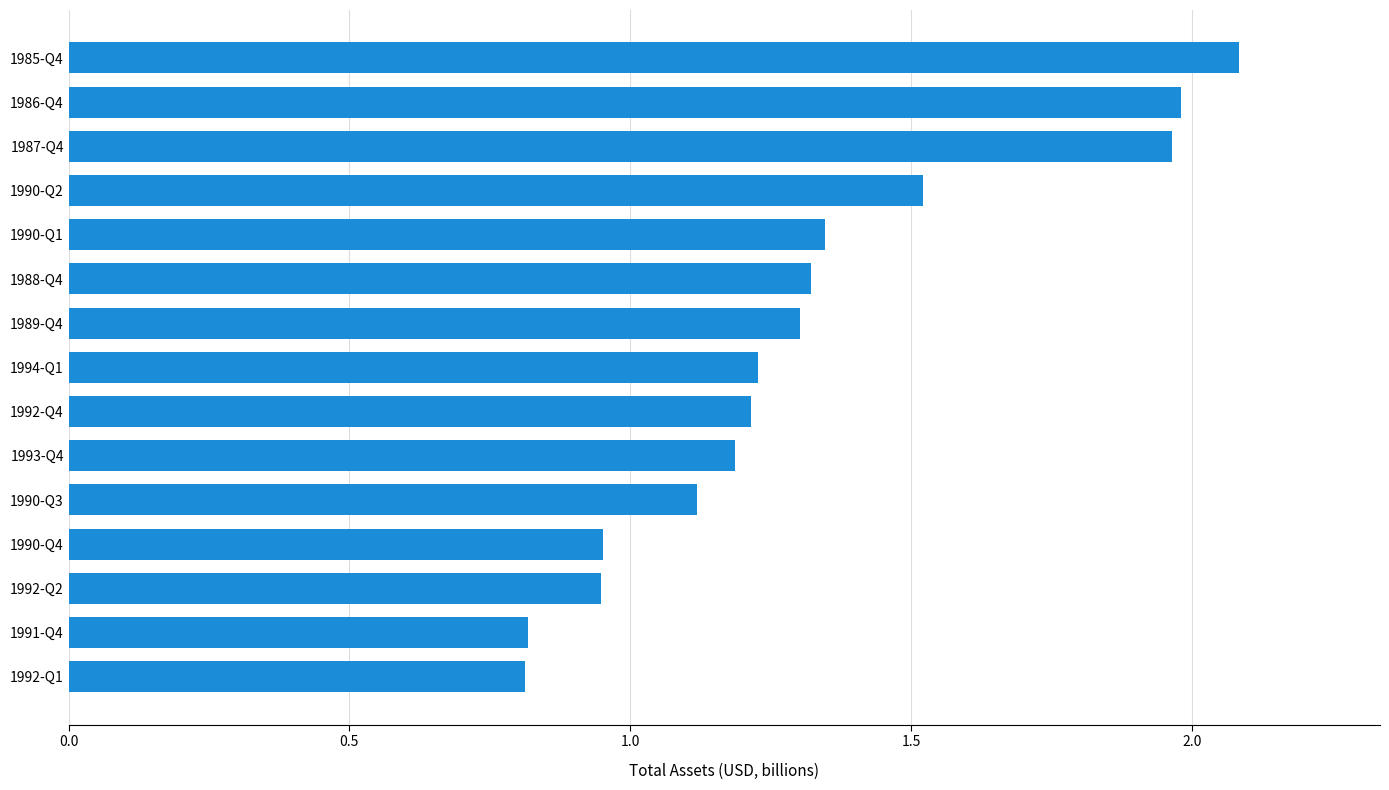

What is the sum of the values at 1989-Q4 and 1985-Q4?

3.4